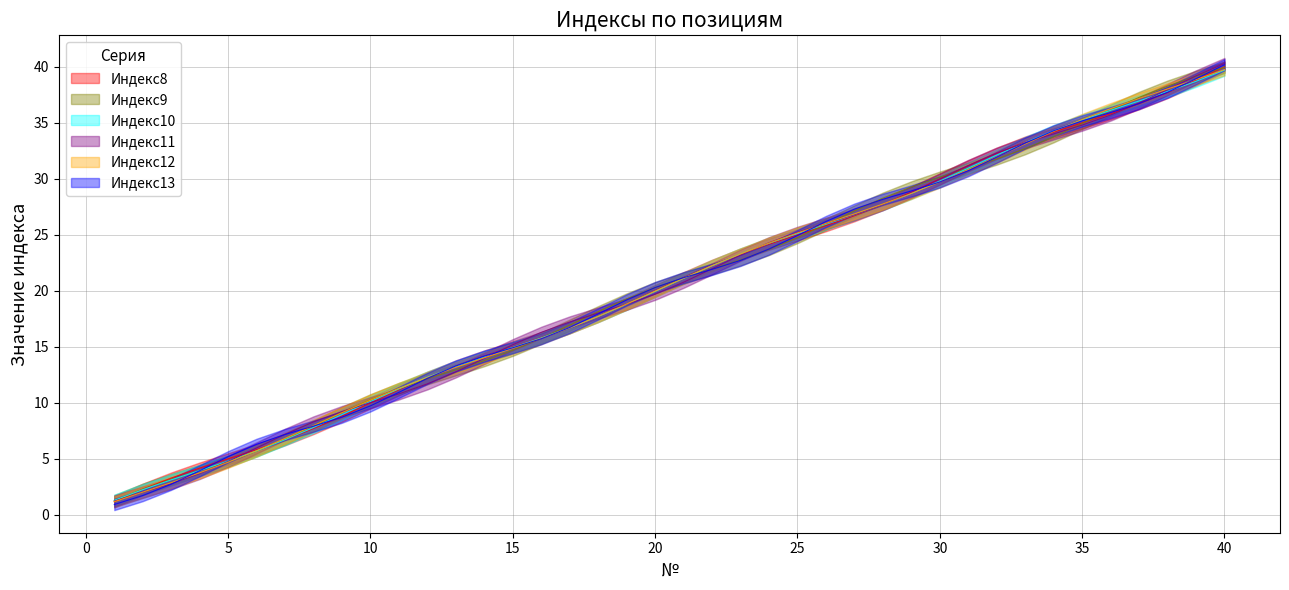

Reading left to right, what are all the values shown in this chart?

Индекс8: 1=1.2	2=2.0	3=2.9	4=3.8	5=4.7	6=5.7	7=6.8	8=8.0	9=9.1	10=10.2	11=11.3	12=12.3	13=13.2	14=14.0	15=14.9	16=15.8	17=16.7	18=17.7	19=18.8	20=20.0	21=21.1	22=22.2	23=23.3	24=24.3	25=25.2	26=26.0	27=26.9	28=27.8	29=28.7	30=29.7	31=30.8	32=32.0	33=33.1	34=34.2	35=35.3	36=36.3	37=37.2	38=38.0	39=38.9	40=39.8
Индекс9: 1=1.2	2=2.3	3=3.3	4=4.2	5=5.0	6=5.8	7=6.7	8=7.7	9=8.8	10=10.0	11=11.2	12=12.3	13=13.3	14=14.2	15=15.0	16=15.8	17=16.7	18=17.7	19=18.8	20=20.0	21=21.2	22=22.3	23=23.3	24=24.2	25=25.0	26=25.8	27=26.7	28=27.7	29=28.8	30=30.0	31=31.2	32=32.3	33=33.3	34=34.2	35=35.0	36=35.8	37=36.7	38=37.7	39=38.8	40=40.0
Индекс10: 1=0.9	2=1.7	3=2.7	4=3.9	5=5.2	6=6.3	7=7.2	8=7.9	9=8.7	10=9.7	11=10.9	12=12.2	13=13.3	14=14.2	15=14.9	16=15.7	17=16.7	18=17.9	19=19.2	20=20.3	21=21.2	22=21.9	23=22.7	24=23.7	25=24.9	26=26.2	27=27.3	28=28.2	29=28.9	30=29.7	31=30.7	32=31.9	33=33.2	34=34.3	35=35.2	36=35.9	37=36.7	38=37.7	39=38.9	40=40.2
Индекс11: 1=1.2	2=2.0	3=2.8	4=3.7	5=4.8	6=6.0	7=7.2	8=8.3	9=9.2	10=10.0	11=10.8	12=11.7	13=12.8	14=14.0	15=15.2	16=16.3	17=17.2	18=18.0	19=18.8	20=19.7	21=20.8	22=22.0	23=23.2	24=24.3	25=25.2	26=26.0	27=26.8	28=27.7	29=28.8	30=30.0	31=31.2	32=32.3	33=33.2	34=34.0	35=34.8	36=35.7	37=36.8	38=38.0	39=39.2	40=40.3
Индекс12: 1=1.3	2=2.3	3=3.2	4=4.0	5=4.8	6=5.7	7=6.8	8=7.9	9=9.1	10=10.3	11=11.3	12=12.2	13=13.0	14=13.8	15=14.7	16=15.8	17=16.9	18=18.1	19=19.3	20=20.3	21=21.2	22=22.0	23=22.8	24=23.7	25=24.8	26=25.9	27=27.1	28=28.3	29=29.3	30=30.2	31=31.0	32=31.8	33=32.7	34=33.8	35=34.9	36=36.1	37=37.3	38=38.3	39=39.2	40=40.0
Индекс13: 1=1.3	2=2.3	3=3.1	4=4.0	5=4.8	6=5.7	7=6.7	8=7.8	9=9.0	10=10.1	11=11.3	12=12.3	13=13.3	14=14.1	15=15.0	16=15.8	17=16.7	18=17.7	19=18.8	20=20.0	21=21.1	22=22.3	23=23.3	24=24.3	25=25.1	26=26.0	27=26.8	28=27.7	29=28.7	30=29.8	31=31.0	32=32.1	33=33.3	34=34.3	35=35.3	36=36.1	37=37.0	38=37.8	39=38.7	40=39.7